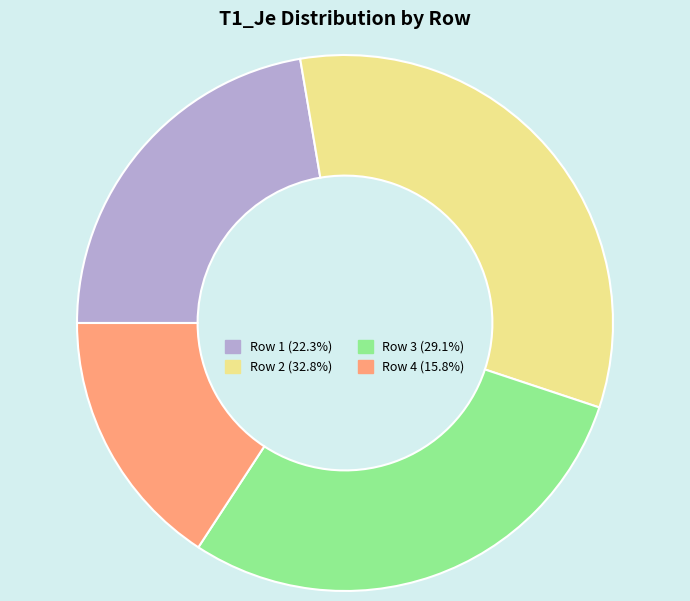

Is there any slice that represents more than half of the pie?

No